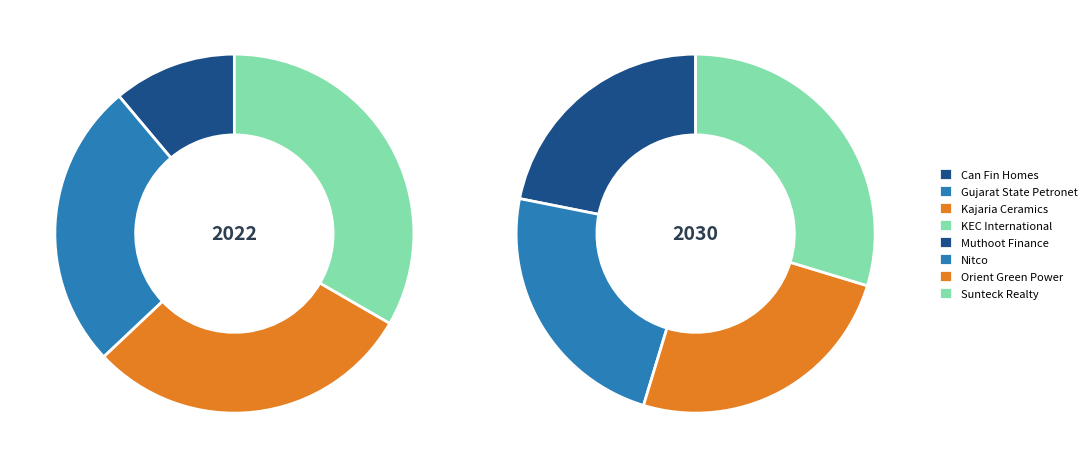

Is there any slice that represents more than half of the pie?

No